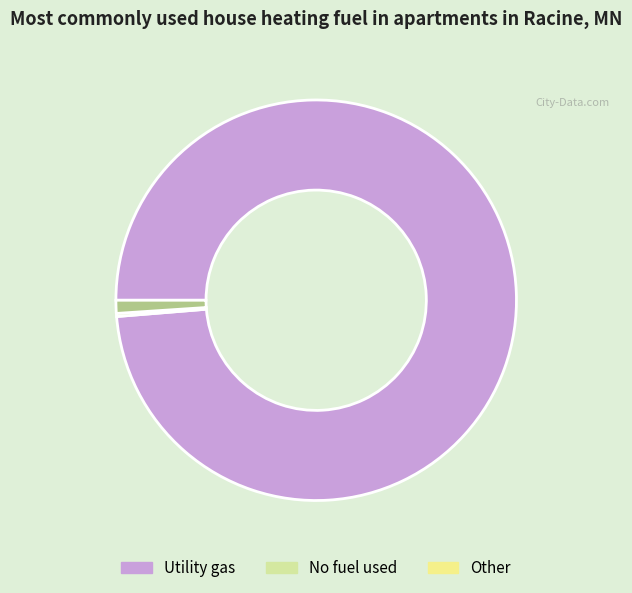

Is there a majority slice in this chart?

Yes